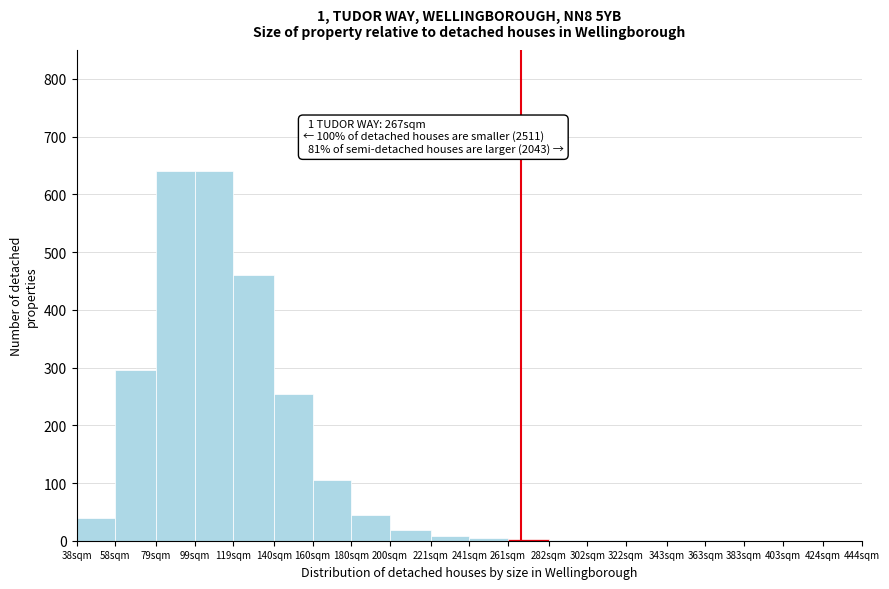

Where is the data nearest to the value 320?

58sqm